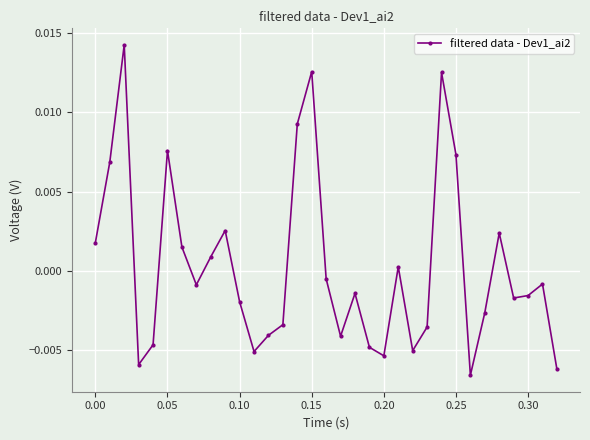

How many values are above zero?

13